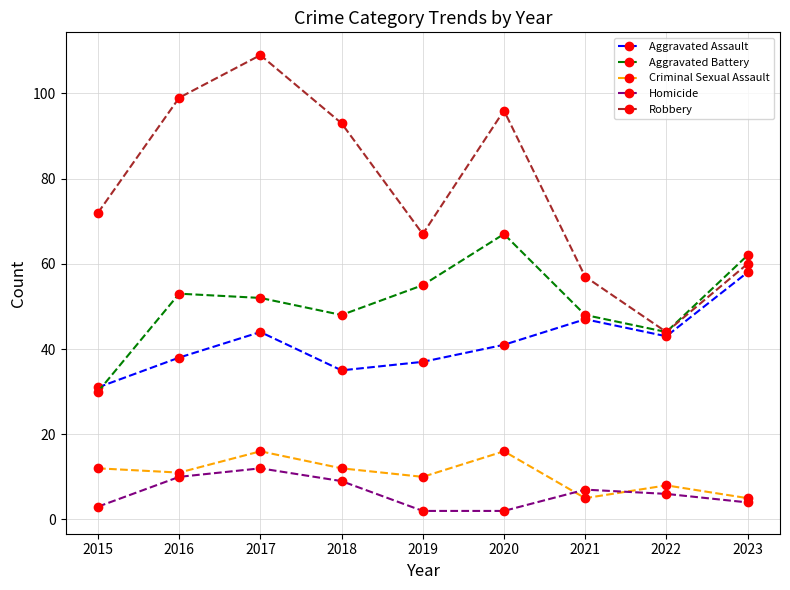

The value of Aggravated Assault at 2022 is 67. True or false?

False